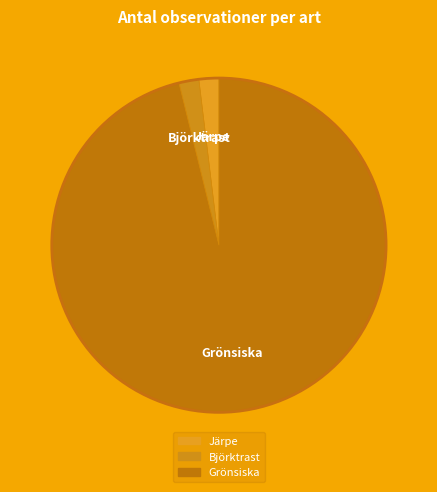

The Järpe slice represents 14% of the pie. True or false?

False